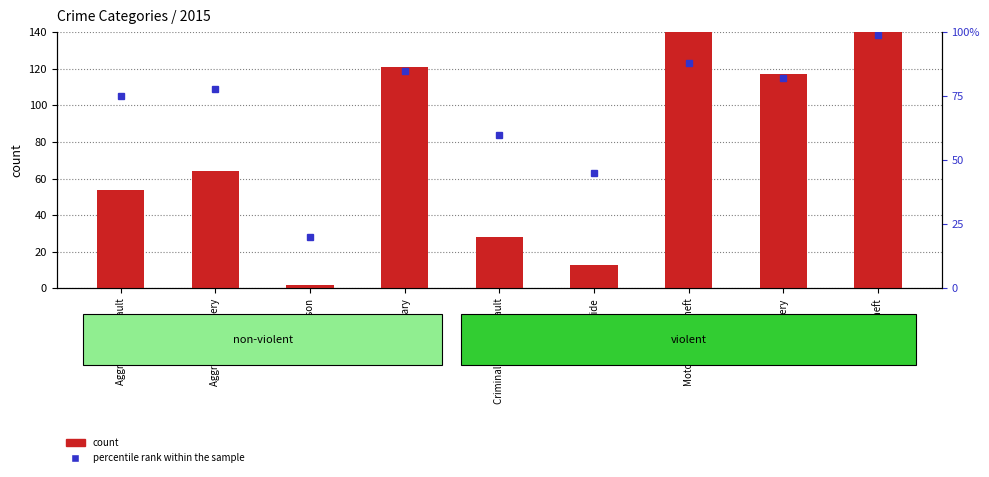

What is the greatest value displayed?

874